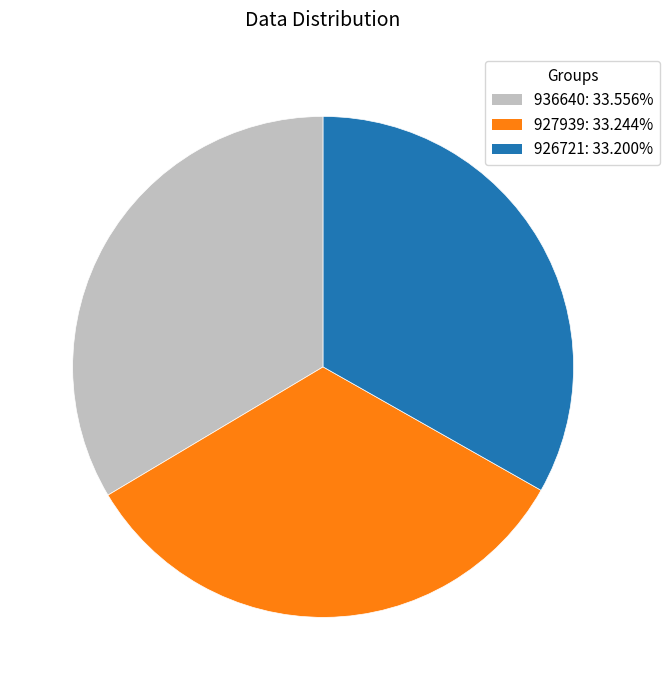

Count the number of slices in the pie.

3